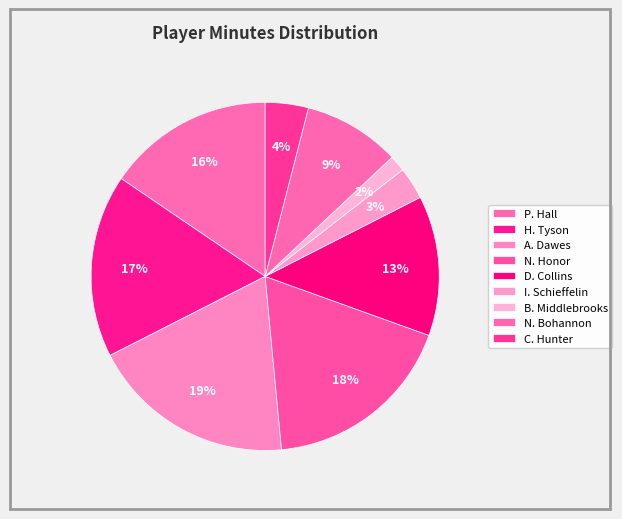

Count the number of slices in the pie.

9